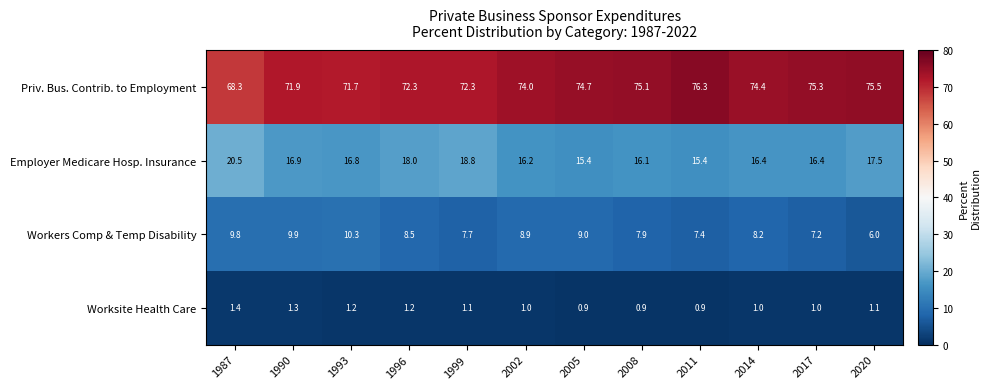

Is it true that Employer Medicare Hosp. Insurance equals 26.9 at 1990?

False